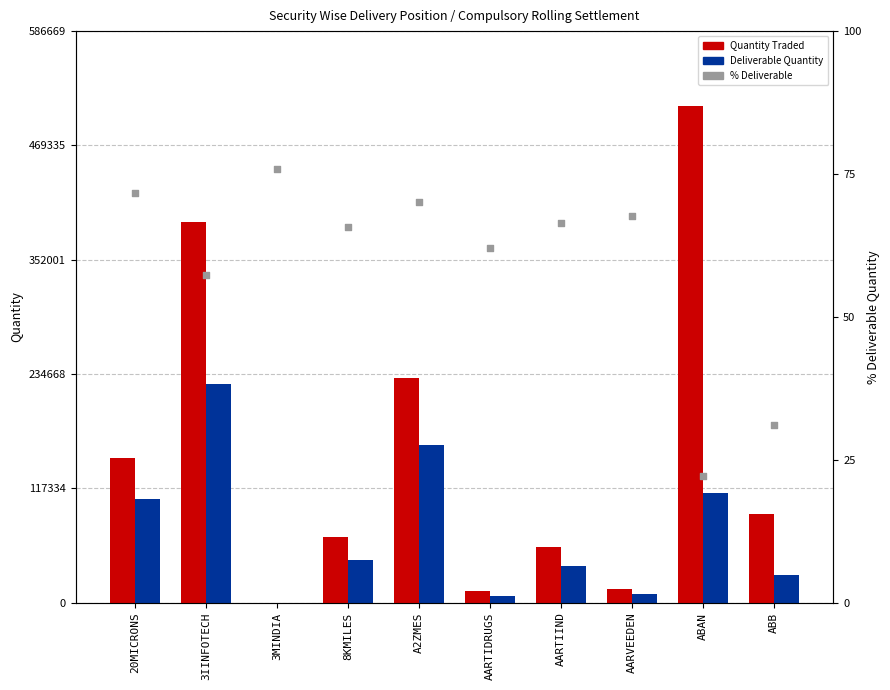

What is the total value across all series at ABAN?

623263.2